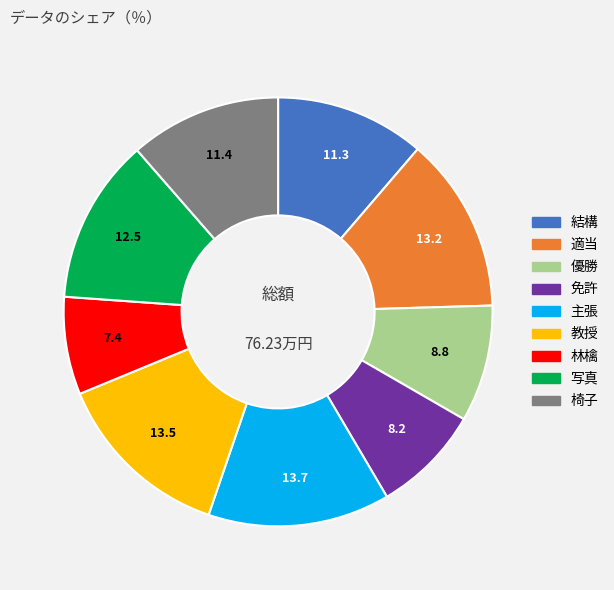

Is it true that 椅子 is 11% of the pie?

True